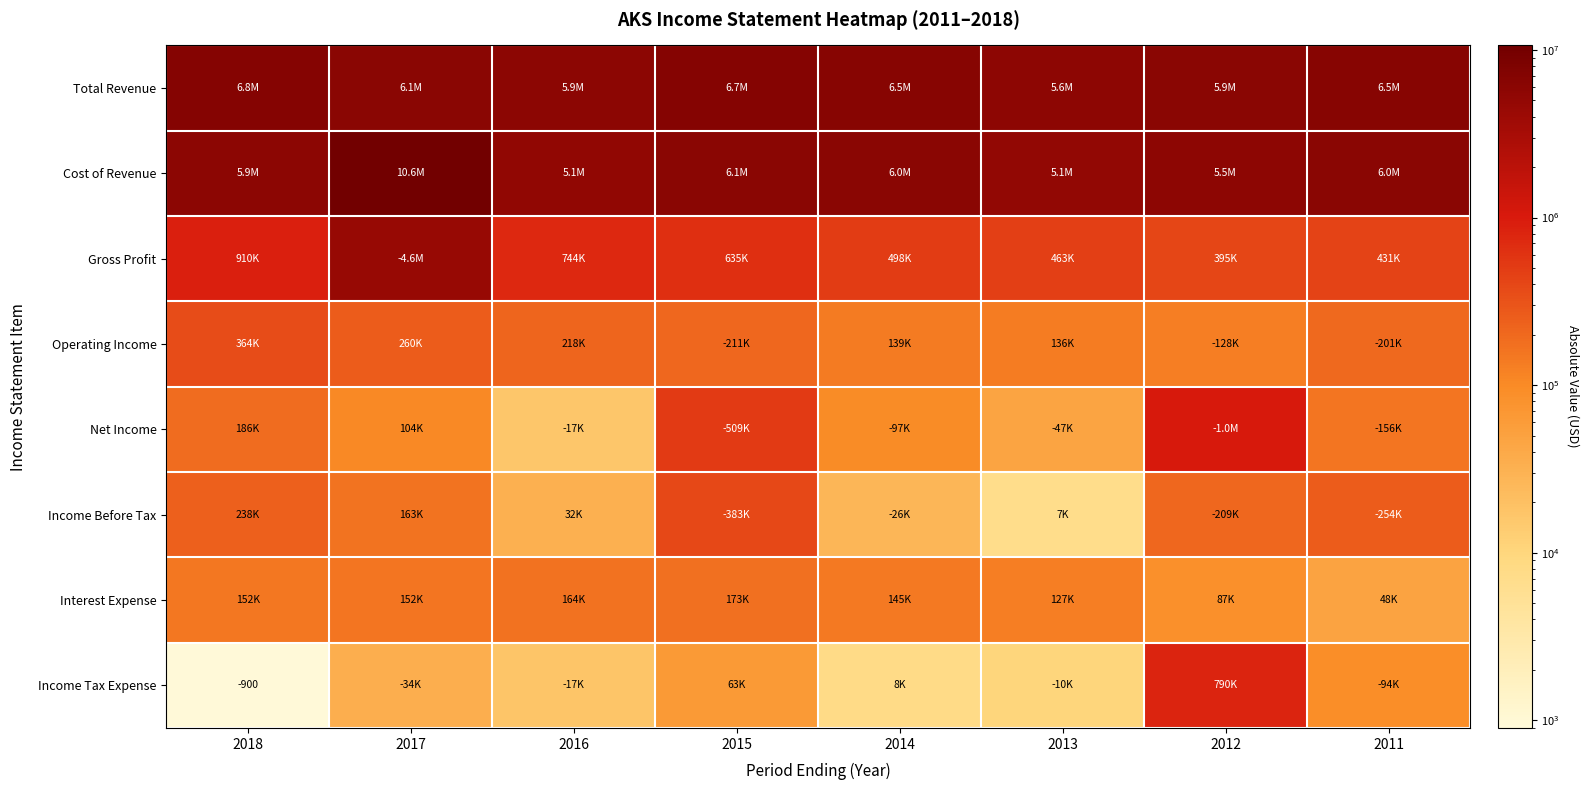

The value of Interest Expense at 2012 is 86700. True or false?

True